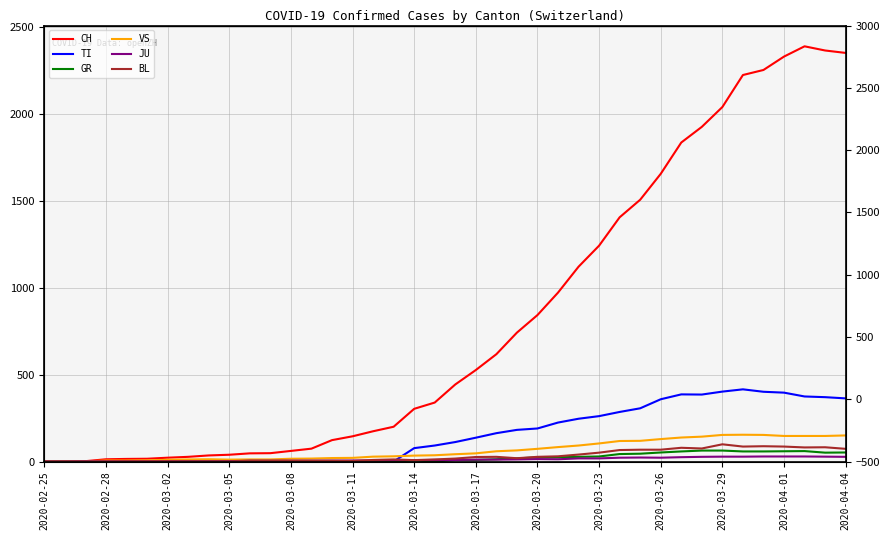

Reading left to right, transcribe all the data shown in this chart.

CH: 0	1	2	13	15	16	22	27	35	39	47	48	61	74	123	145	174	200	303	339	443	526	617	741	842	971	1120	1241	1404	1505	1654	1834	1924	2038	2222	2251	2328	2387	2363	2349
TI: 0	0	0	0	0	0	0	0	0	0	0	0	0	0	0	0	0	0	77	92	112	137	163	182	190	224	246	261	285	306	358	386	385	402	415	401	396	374	370	363
GR: 0	0	0	0	0	0	0	0	0	0	0	0	0	0	0	0	0	0	6	0	9	9	13	18	24	24	27	29	43	45	52	58	63	63	58	58	59	60	51	52
VS: 0	0	0	6	6	7	10	12	13	11	12	12	16	17	20	21	28	30	34	36	42	47	59	64	73	83	92	104	118	119	129	138	143	153	154	153	147	147	147	150
JU: 0	0	1	1	1	1	1	1	1	2	5	5	5	5	5	6	6	8	8	9	9	11	11	12	14	13	18	18	22	23	22	25	27	28	28	29	29	29	28	27
BL: 0	0	0	0	1	1	1	1	1	1	4	4	4	4	5	3	9	12	8	12	17	26	27	19	27	30	40	51	66	68	68	79	75	99	86	88	86	81	82	73